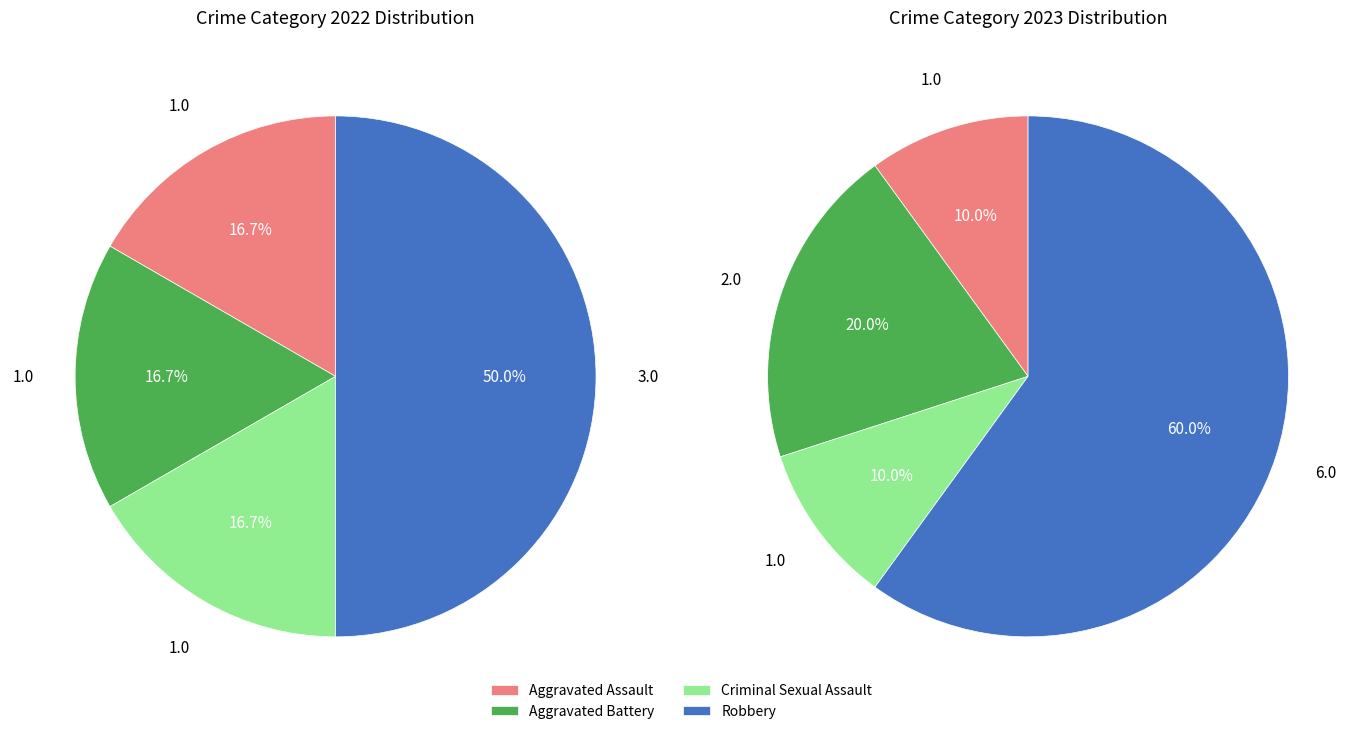

To the nearest percent, what is the difference between the Robbery and Criminal Sexual Assault slice percentages?

33%